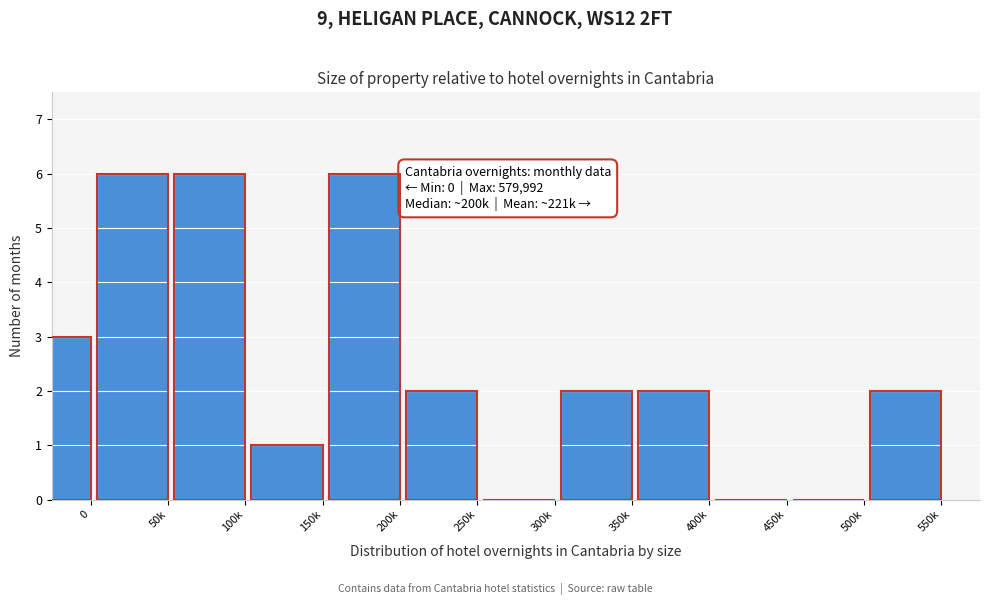

Reading left to right, transcribe all the data shown in this chart.

0=3	50k=6	100k=6	150k=1	200k=6	250k=2	300k=0	350k=2	400k=2	450k=0	500k=0	550k=2